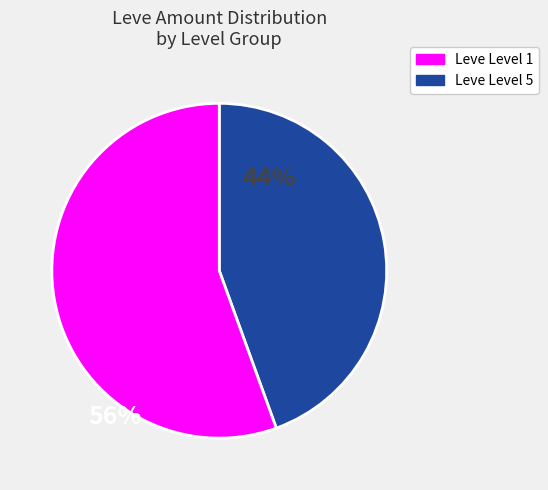

Is there a majority slice in this chart?

Yes